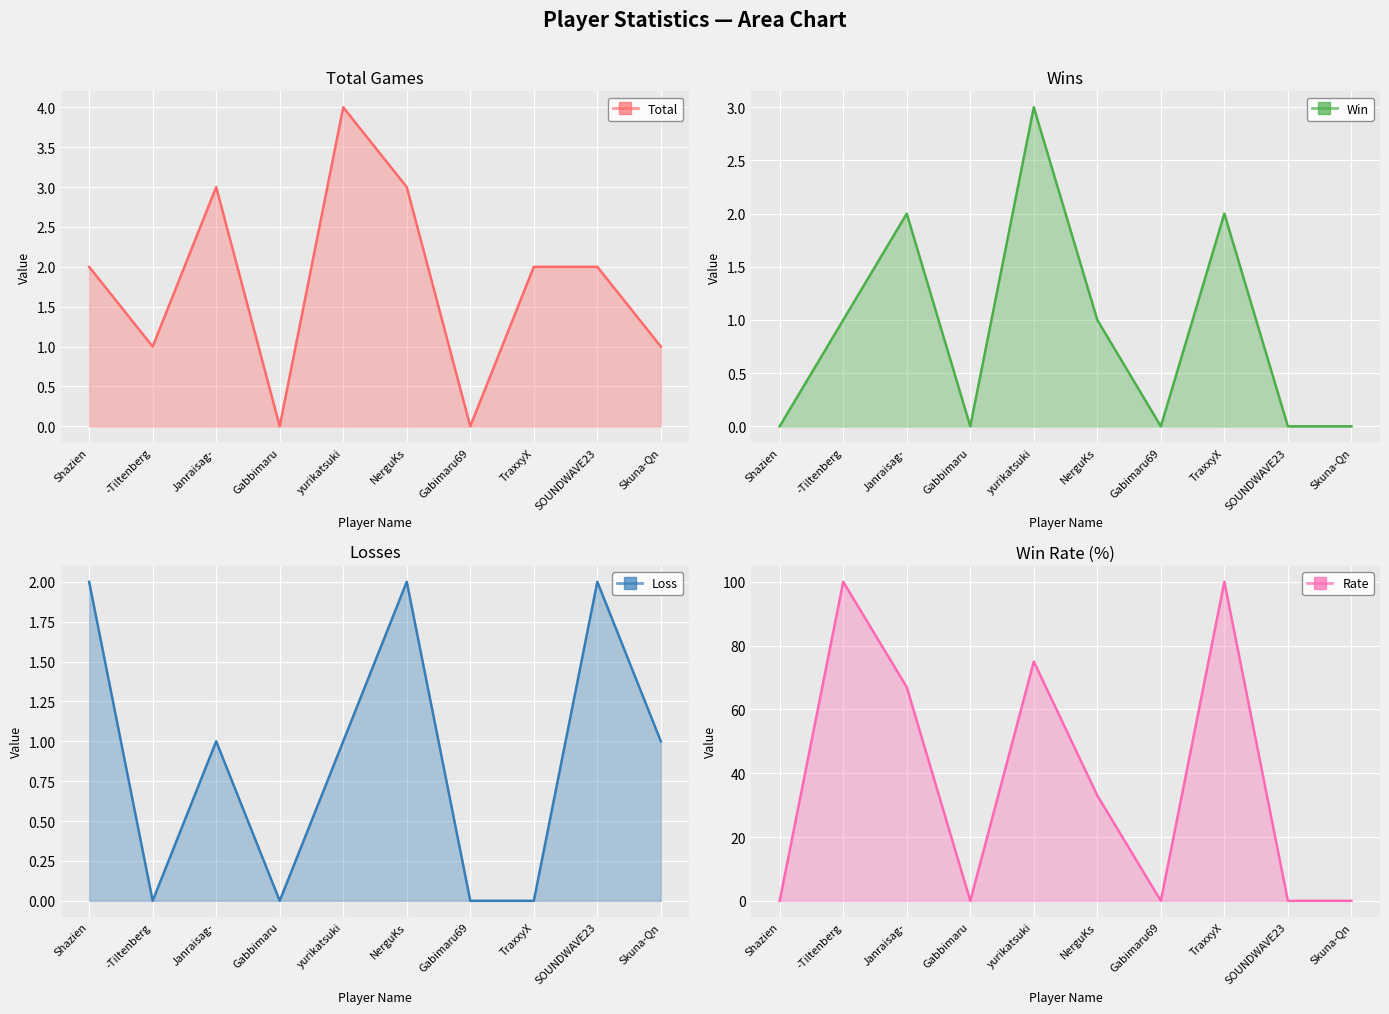

Is it true that Win equals 0 at SOUNDWAVE23?

True